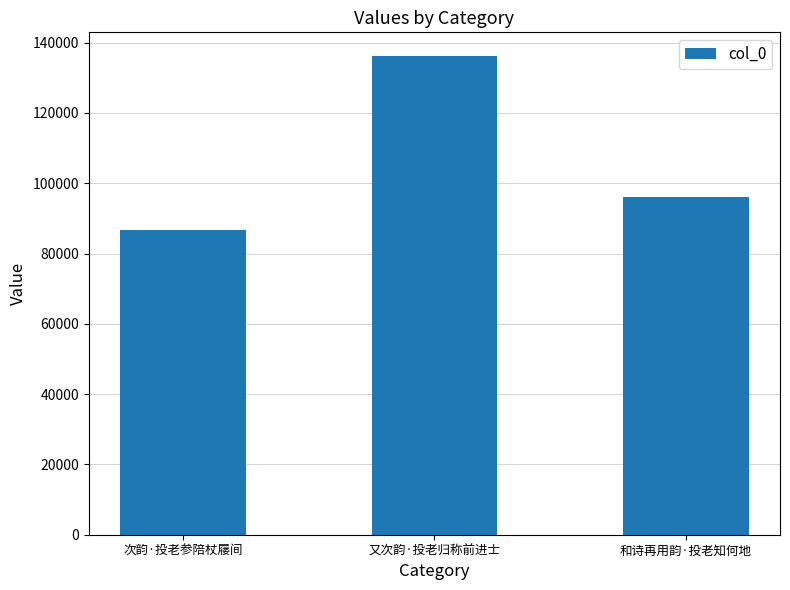

What is the minimum value shown in the chart?

86654